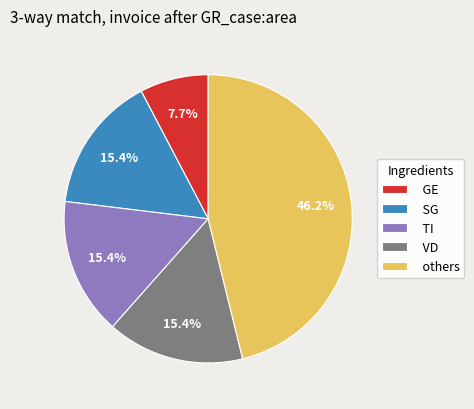

Which category has the biggest portion of the pie?

others